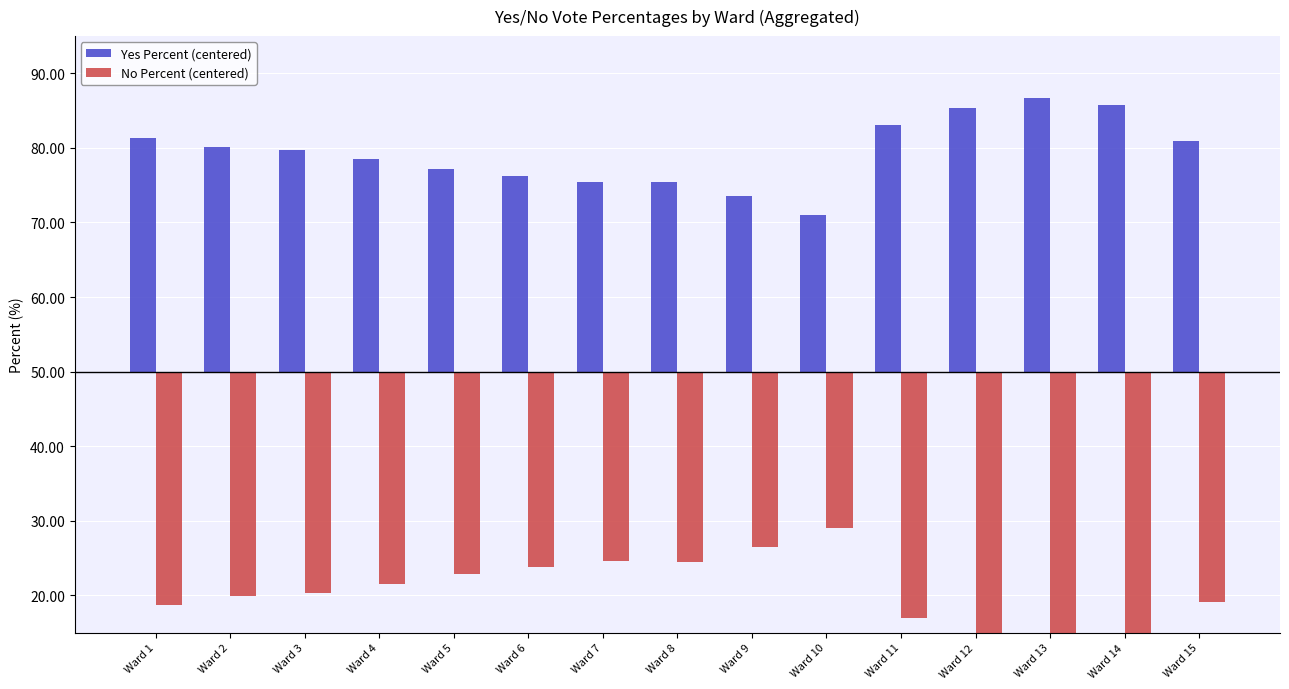

Which has a higher value, Ward 15 or Ward 10?

Ward 15